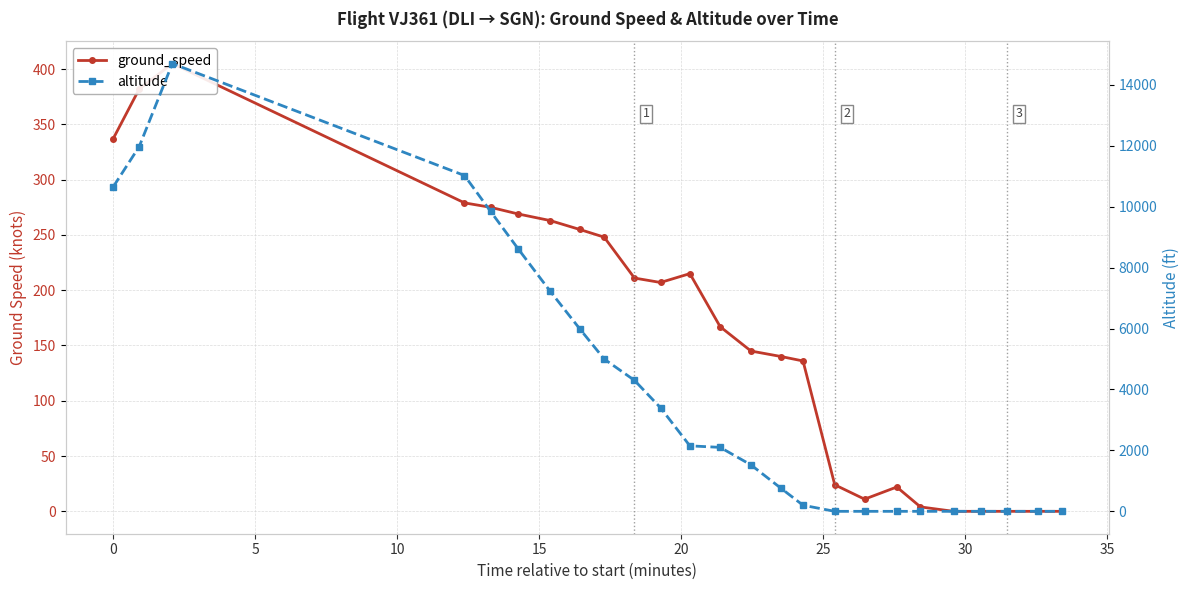

What is the value of the altitude point at the 8th from the left?

6000